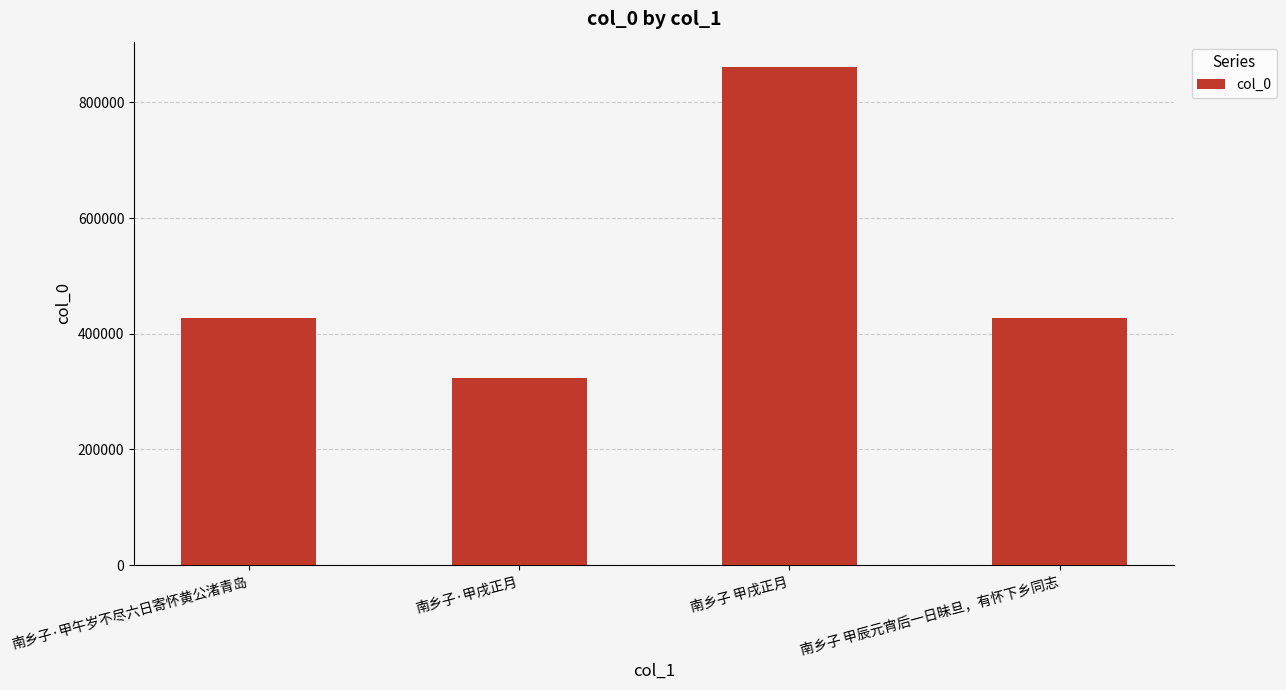

Count the number of categories in the chart.

4